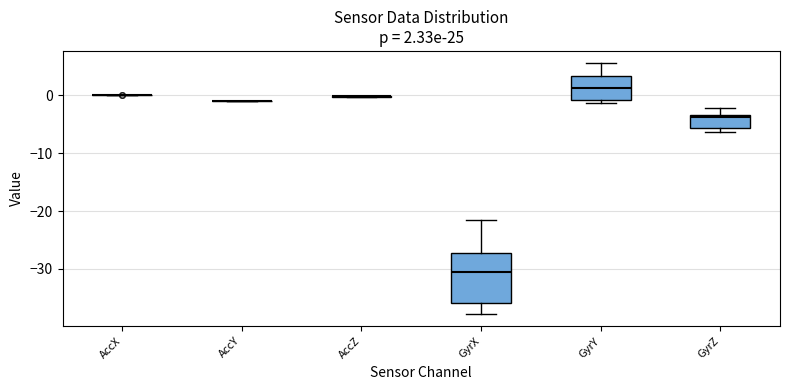

Which box is the tallest, from its lower edge to its upper edge?

GyrX